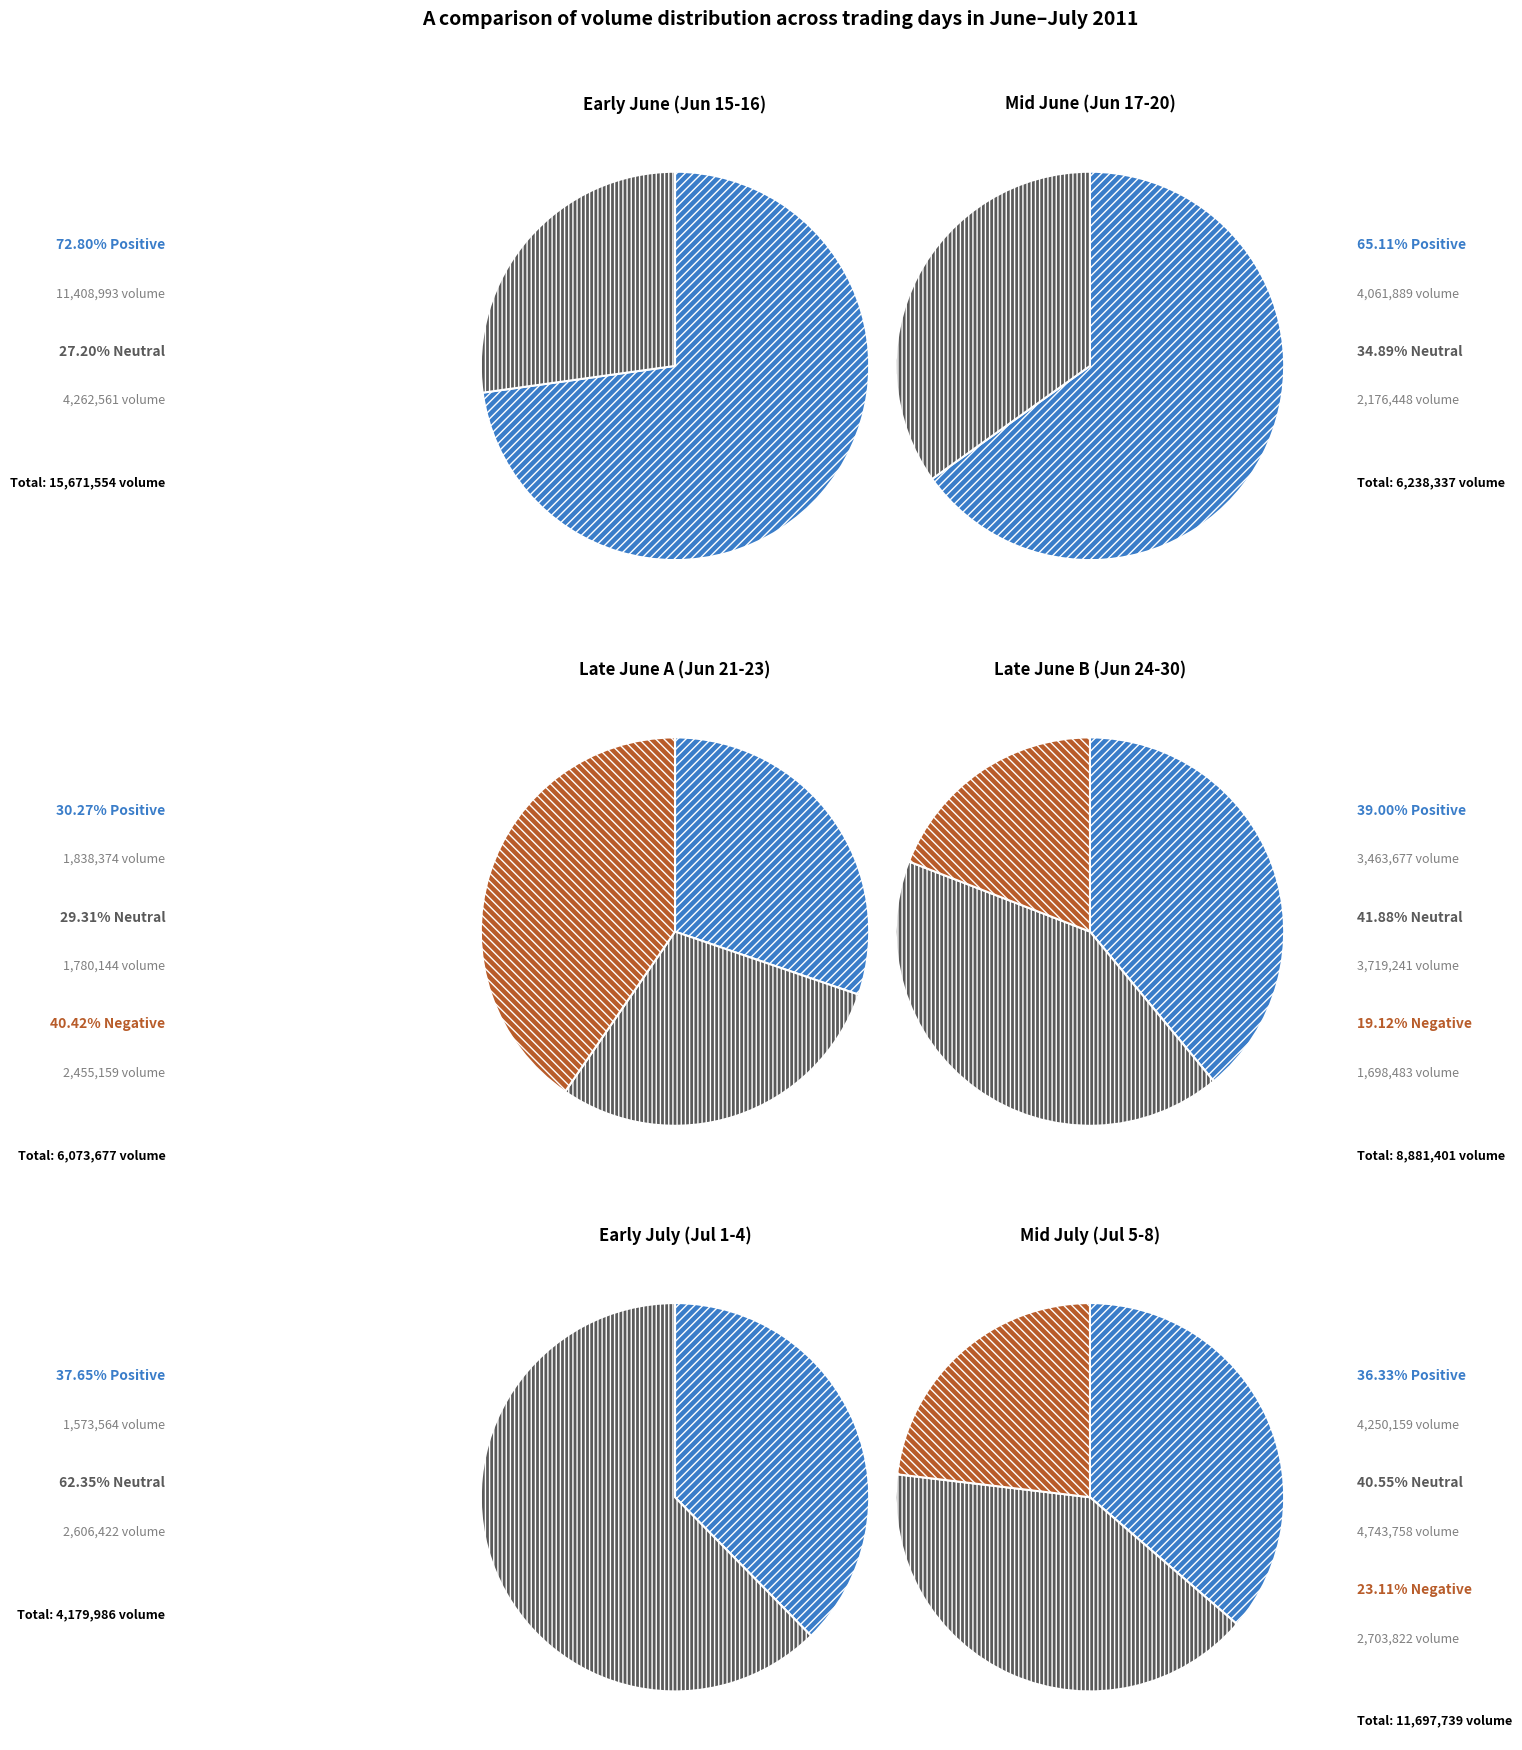

To the nearest percent, what is the difference between the 2011-06-15 and 2011-06-21 slice percentages?

24%